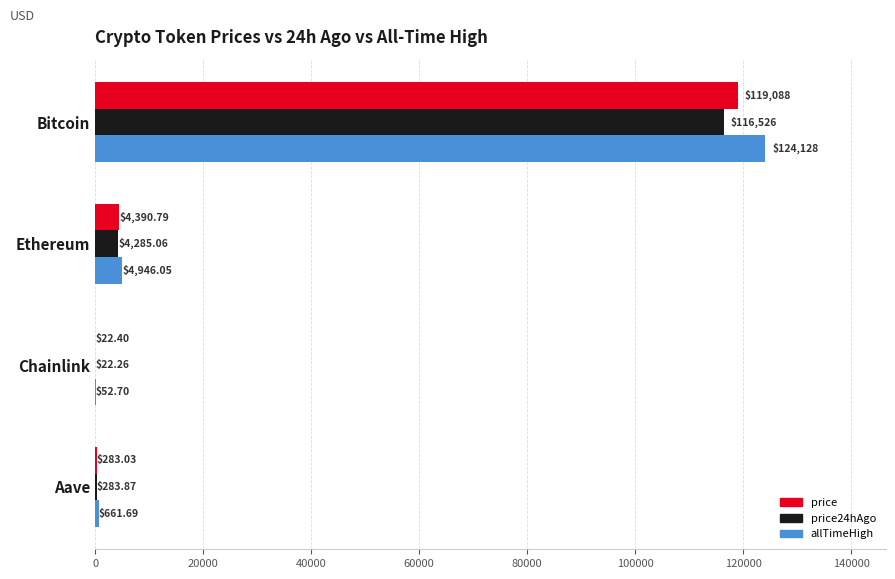

What is the total value across all series at Chainlink?

97.4